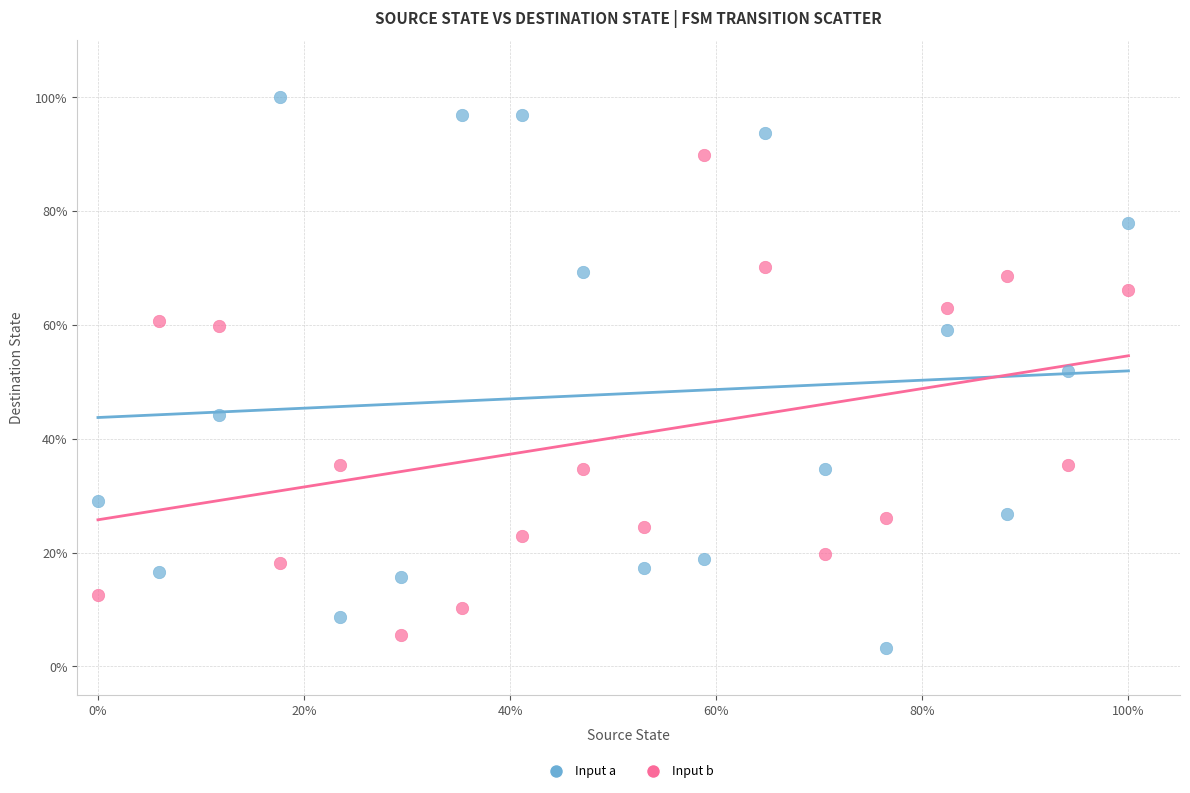

Which series reaches the maximum Y coordinate?

Input a